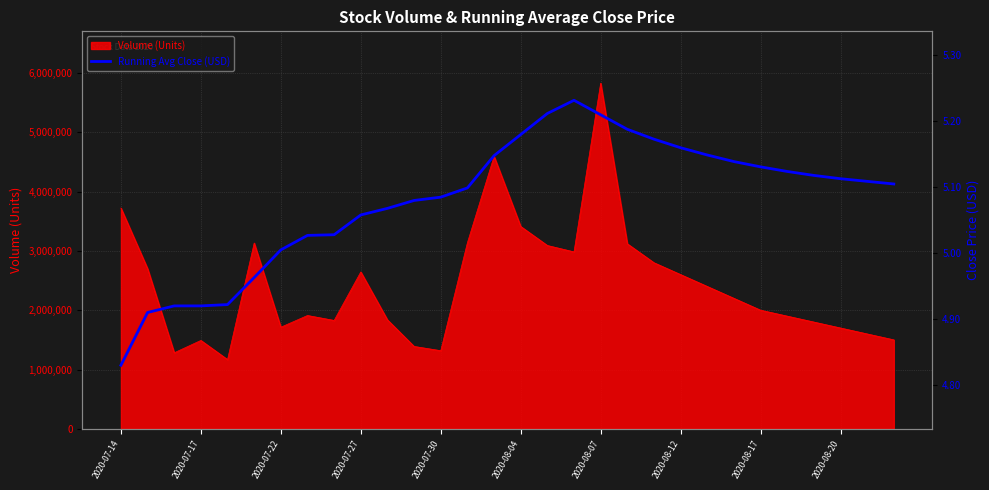

True or false: the data shows 9.0 at 2020-08-17.

False